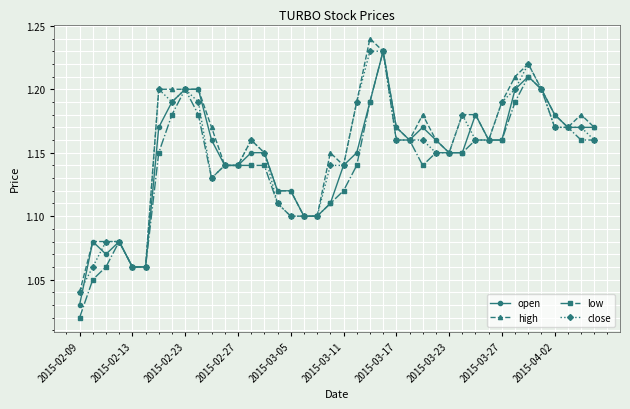

At how many categories does at least one series exceed 1?

40